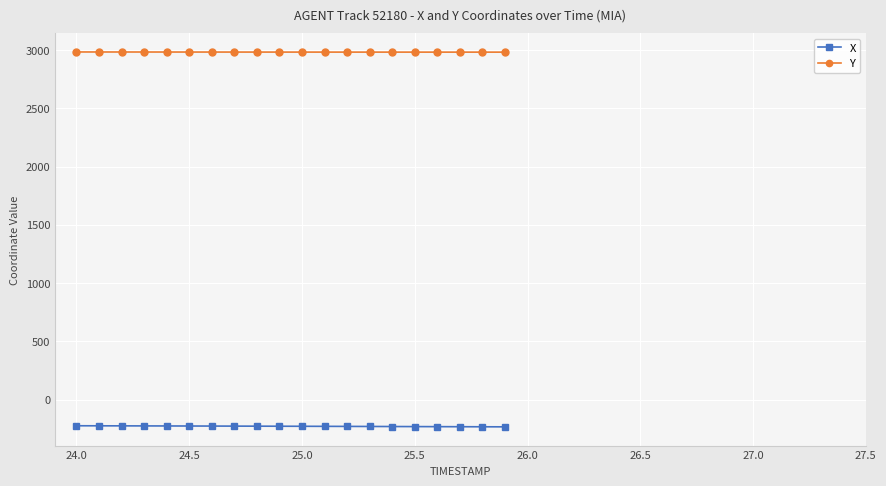

What is the smallest value displayed?

-233.9